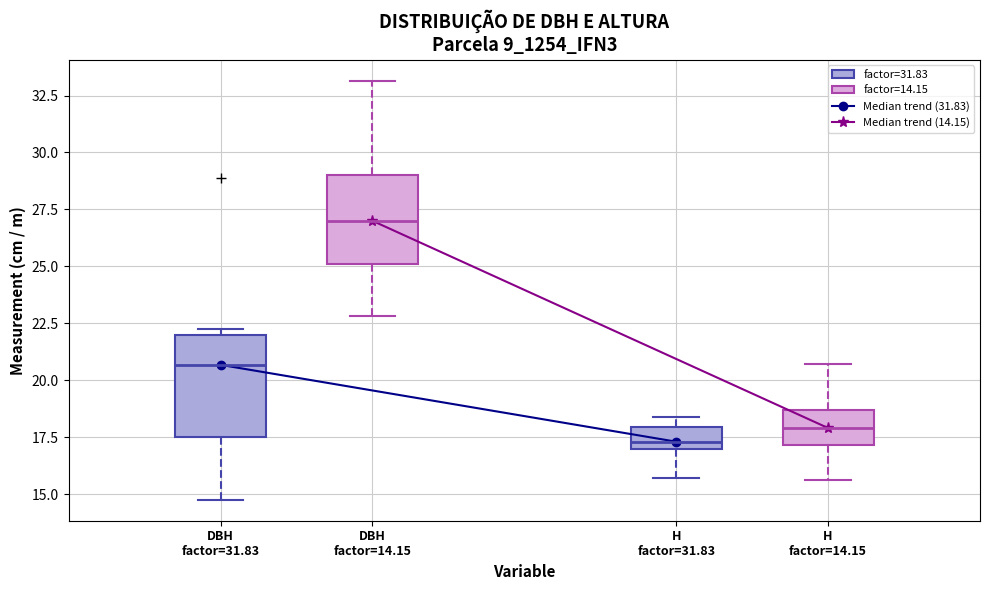

Reading left to right, transcribe this box plot: for each box, give where its median line is, the range the box spans, and where its two whiskers end, as read against the y-axis. The values are not printed on the chart, so give them approximately, as read against the axis.

DBH factor=31.83: median 20.5, box 17.5 to 22.0, whiskers 15.0 to 22.5
DBH factor=14.15: median 27.0, box 25.0 to 29.0, whiskers 23.0 to 33.0
H factor=31.83: median 17.5, box 17.0 to 18.0, whiskers 15.5 to 18.5
H factor=14.15: median 18.0, box 17.0 to 18.5, whiskers 15.5 to 20.5